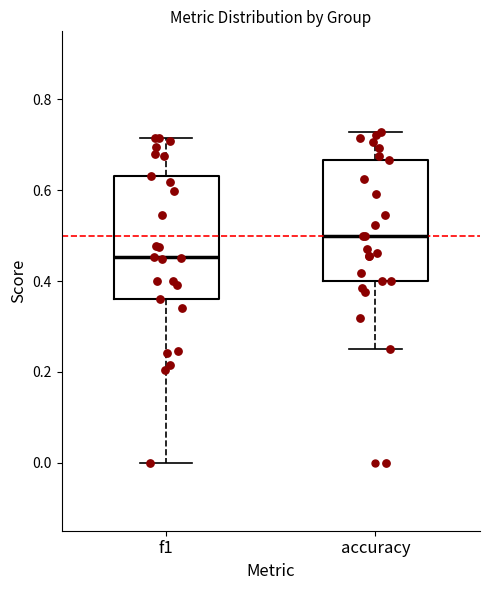

Where is the lower edge of the box for accuracy on the y-axis? The values are not printed on the chart, so give them approximately, as read against the axis.

0.40